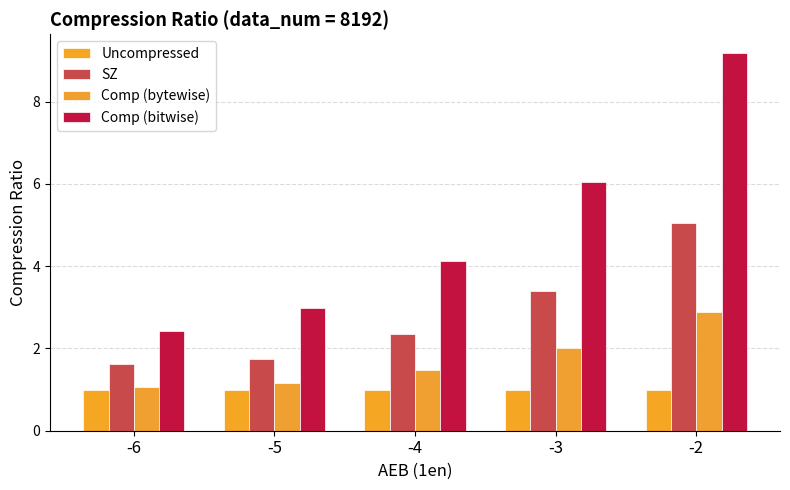

What is the difference between the SZ values at -4 and -5?

0.6